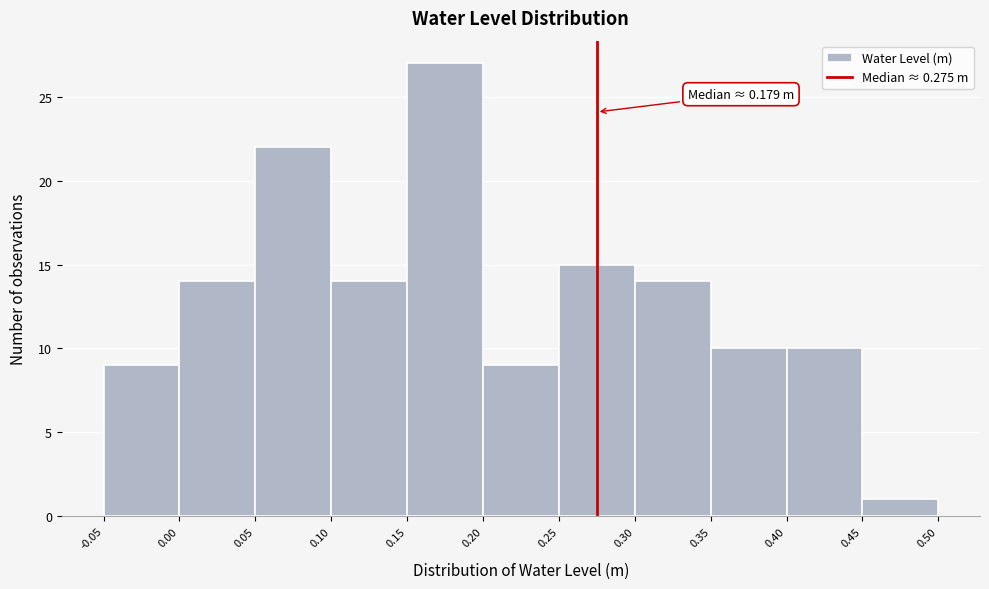

Which range on the x-axis has the tallest bar?

0.15 to 0.20